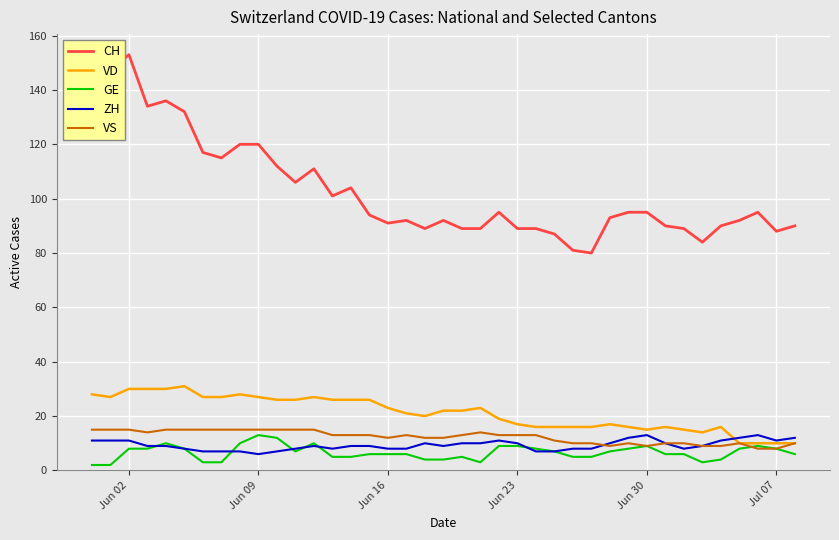

What is the sum of all VS values?

481